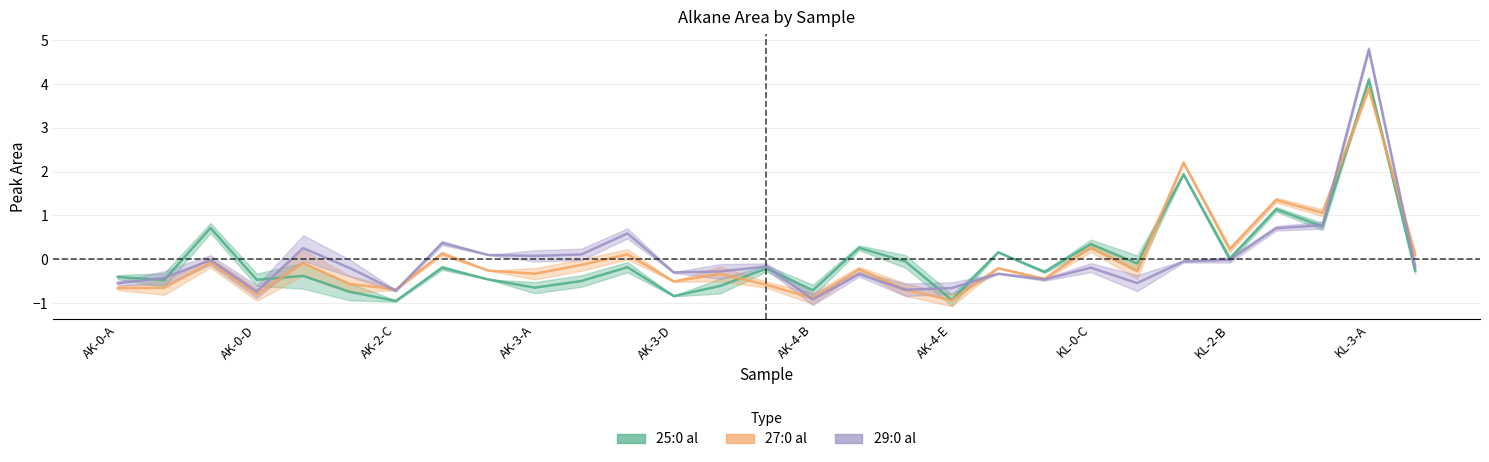

How many interior local peaks does the 25:0 al series have?

11